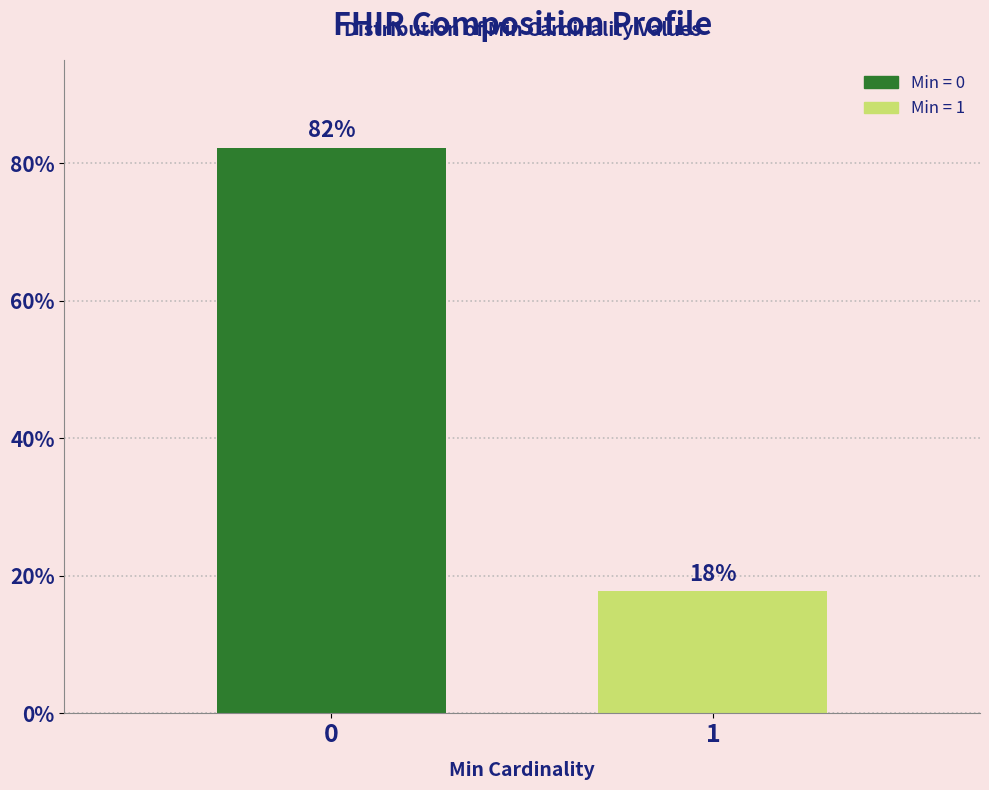

What is the ratio of the value at 0 to the value at 1?

4.6